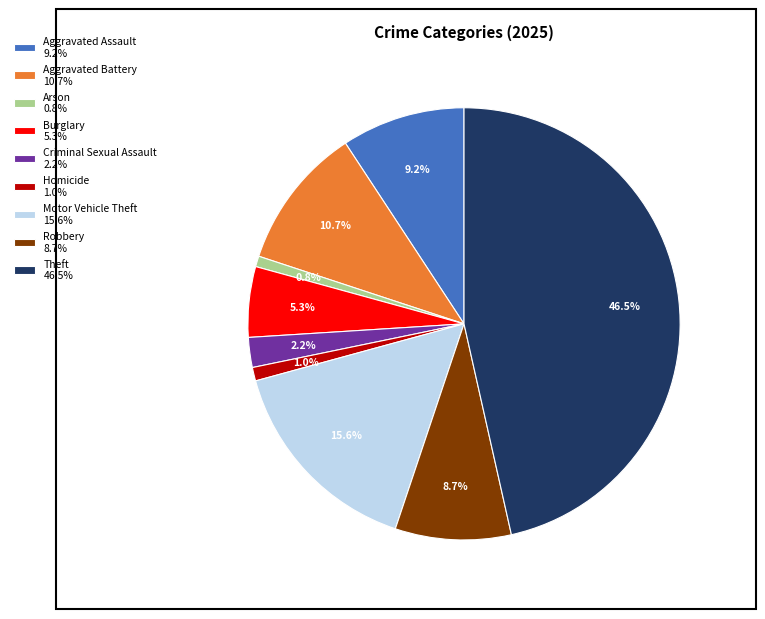

What is the total percentage of Aggravated Assault 9.2% and Theft 46.5%?

55.7%